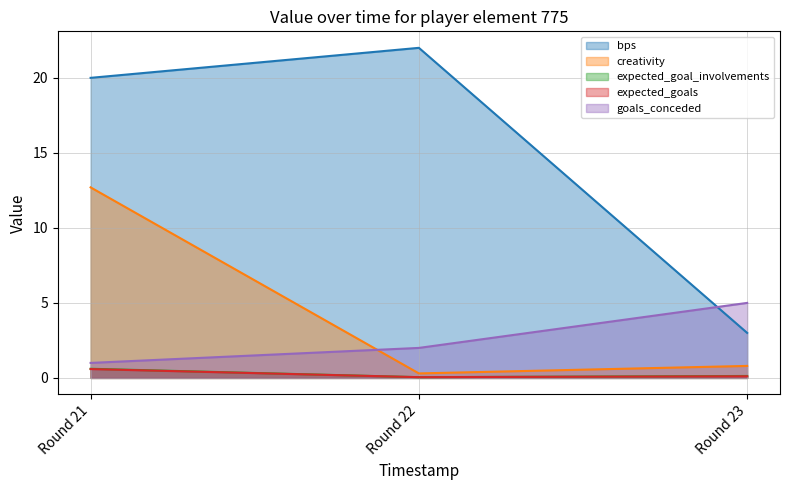

The value of goals_conceded at Round 22 is 2.0. True or false?

True